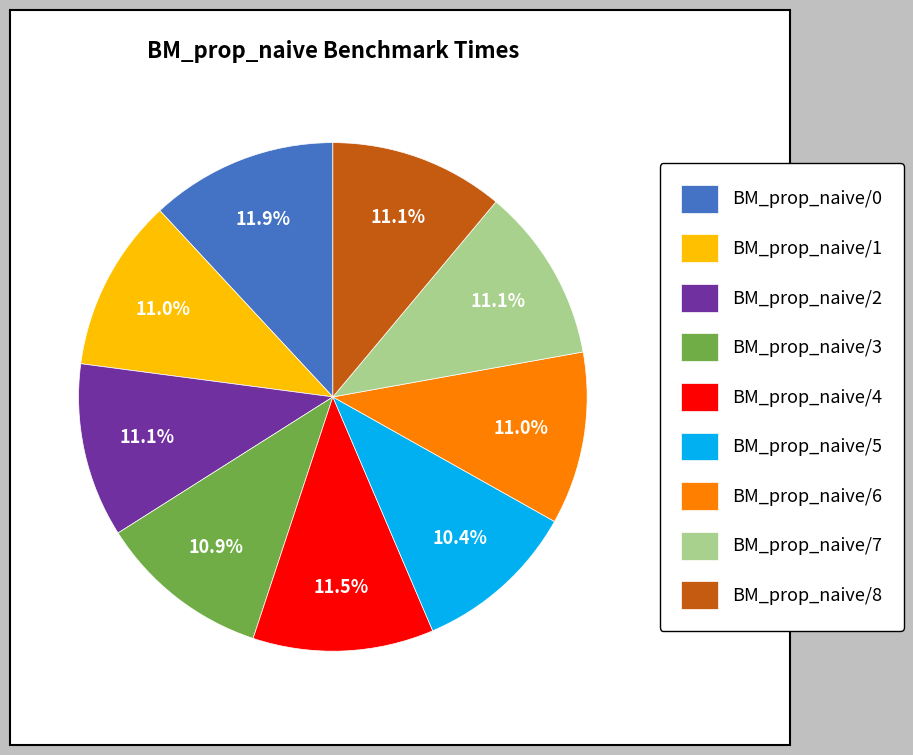

Is there any slice that represents more than half of the pie?

No